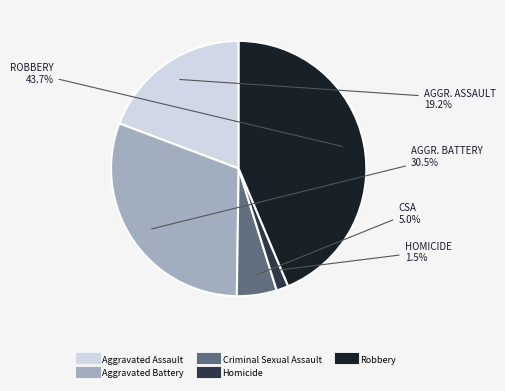

To the nearest percent, what is the average slice percentage?

20%